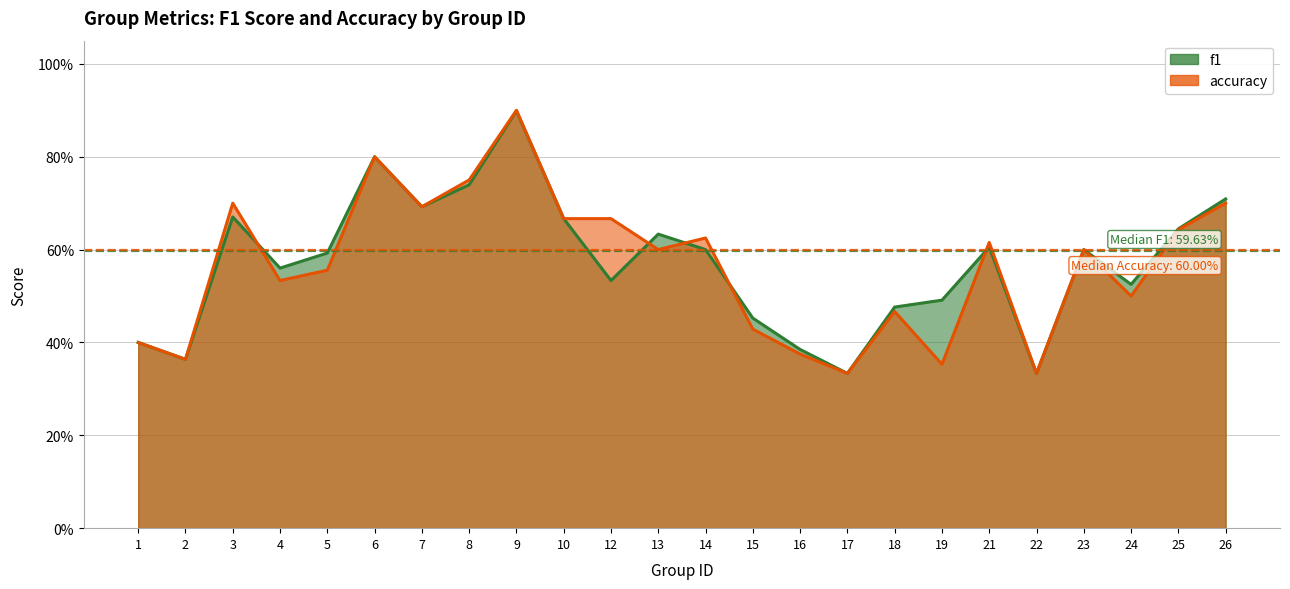

Where is f1 nearest to the value 0?

17